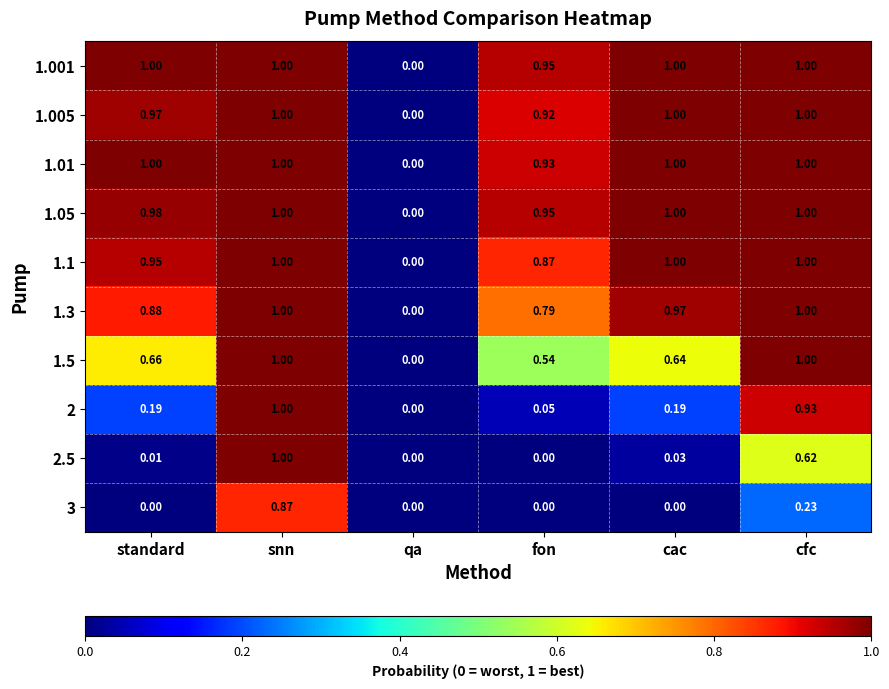

At which category is the sum across all series the highest?

snn